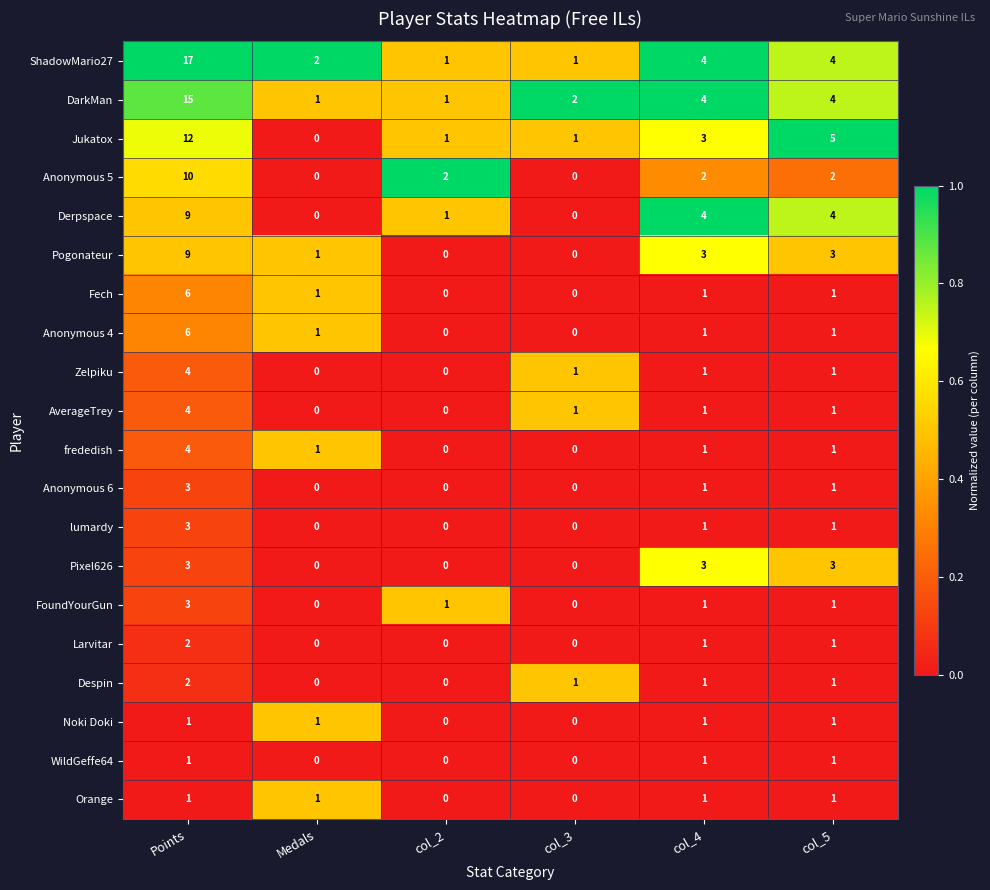

What is the sum of the Zelpiku values at Points and col_4?

5